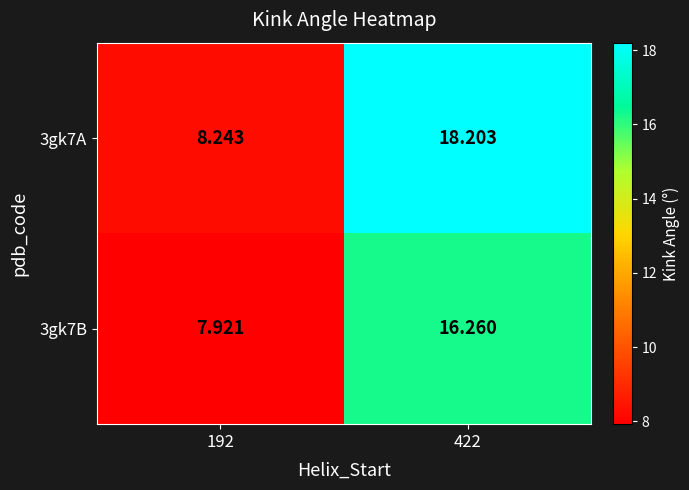

Is the value of 3gk7A at 192 greater than the value of 3gk7B at 192?

Yes